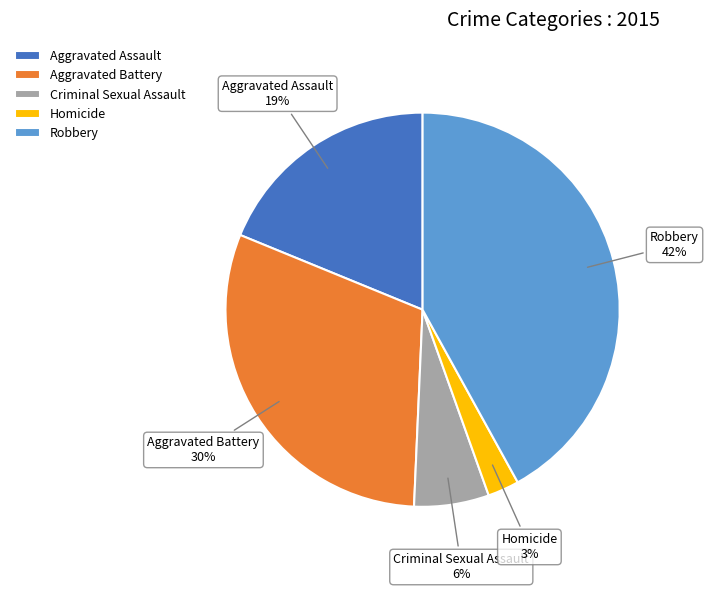

Combined, do Aggravated Battery and Homicide account for over 50%?

No